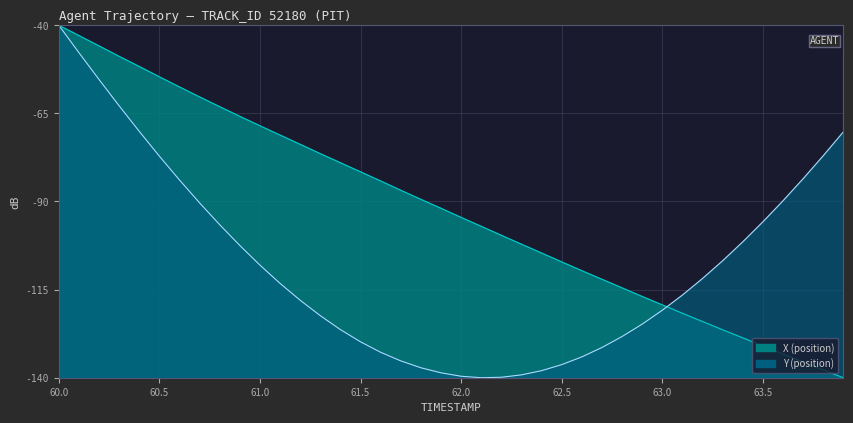

What position from the right is 60.2?

38